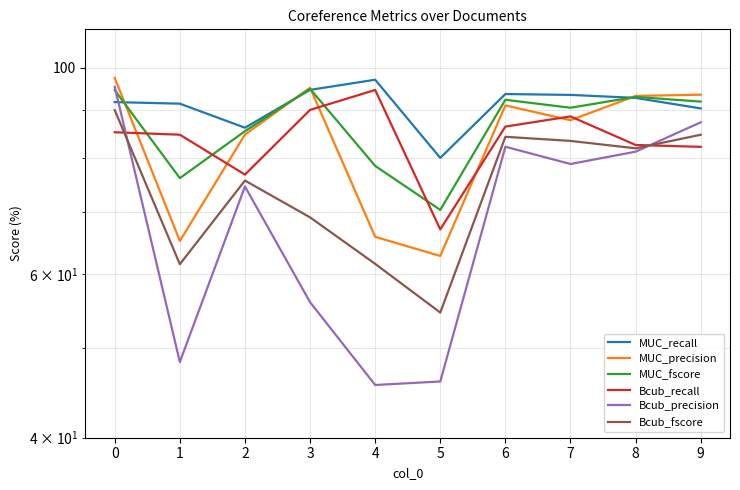

What is the value of the Bcub_recall point at the 4th from the left?

90.1